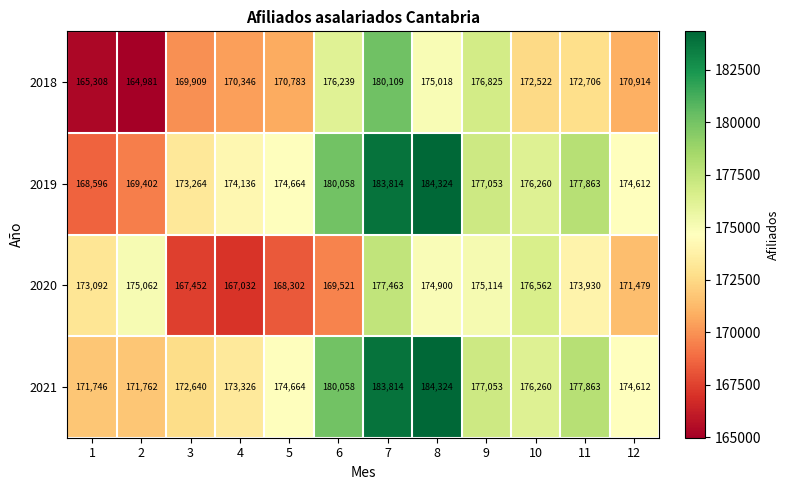

Count the number of data series in this chart.

4